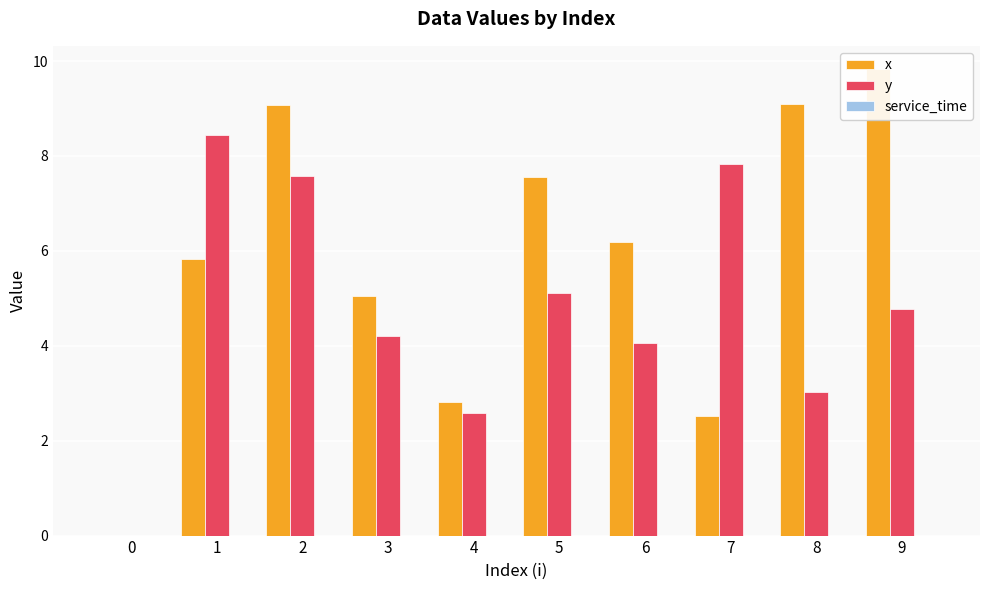

What is the total value across all series at 5?

12.7